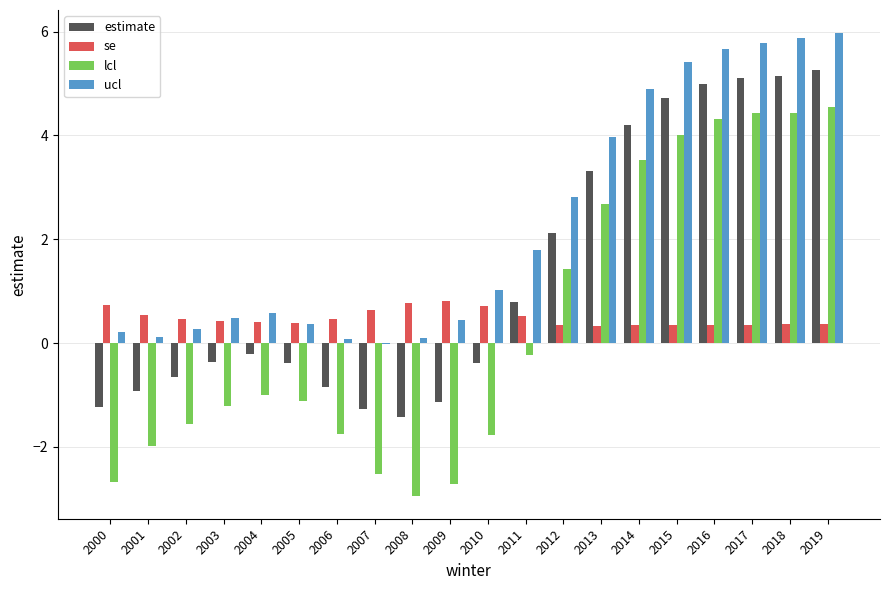

True or false: lcl has a value of -1.8 at 2010.

True